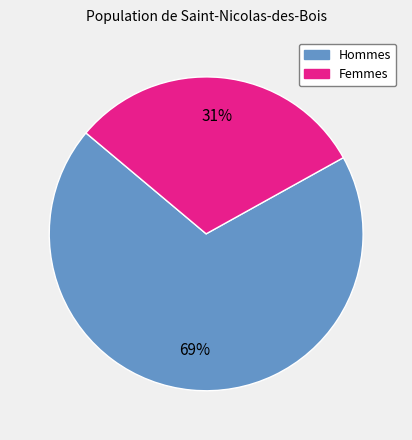

To the nearest percent, what is the average slice percentage?

50%